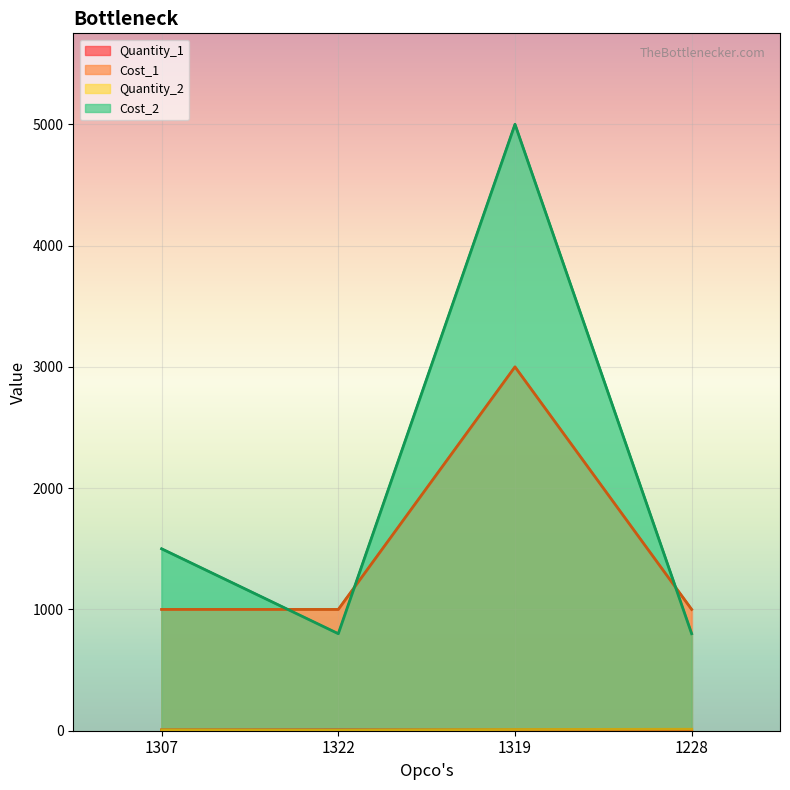

The value of Quantity_2 at 1322 is 5. True or false?

True